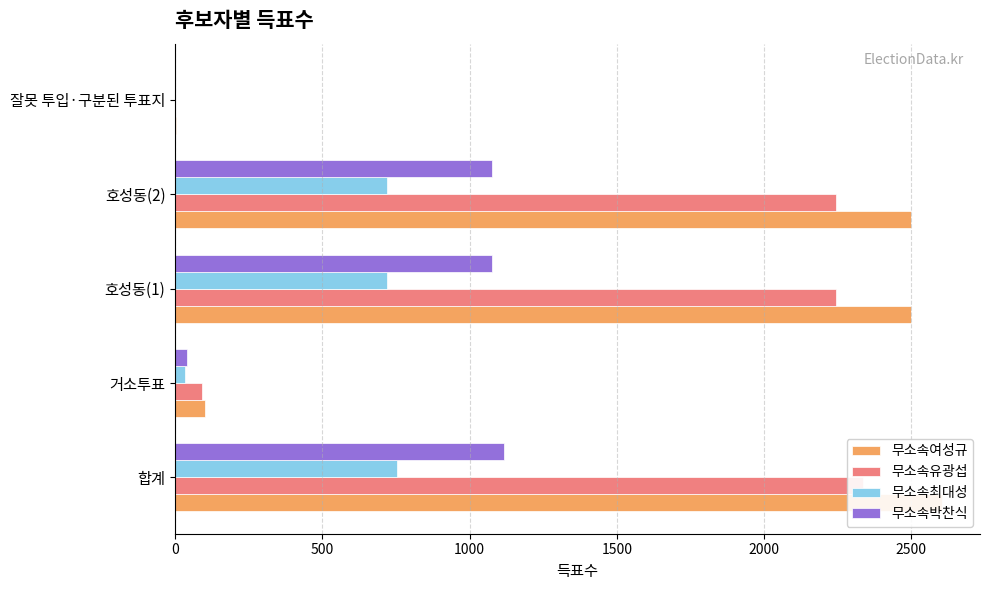

True or false: 무소속박찬식 has a value of -523 at 잘못 투입·구분된 투표지.

False